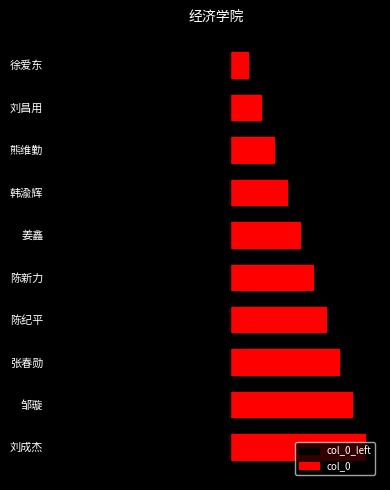

The value of col_0_left at 熊维勤 is -71. True or false?

True